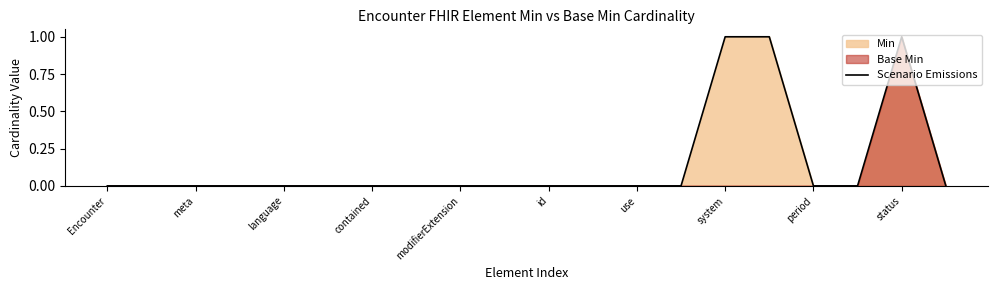

Is it true that Scenario Emissions equals -1 at contained?

False